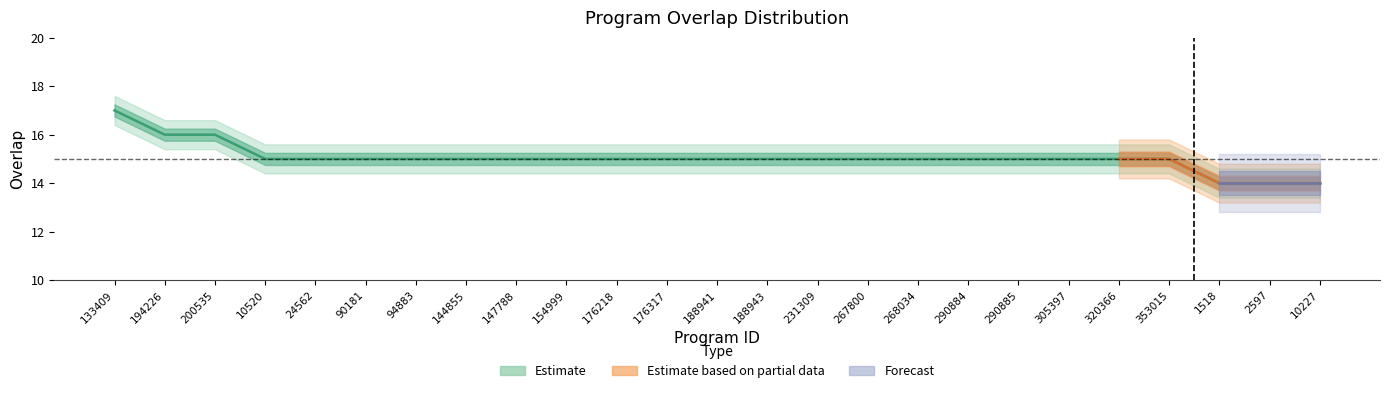

Which category has the lowest value across all series?

1518